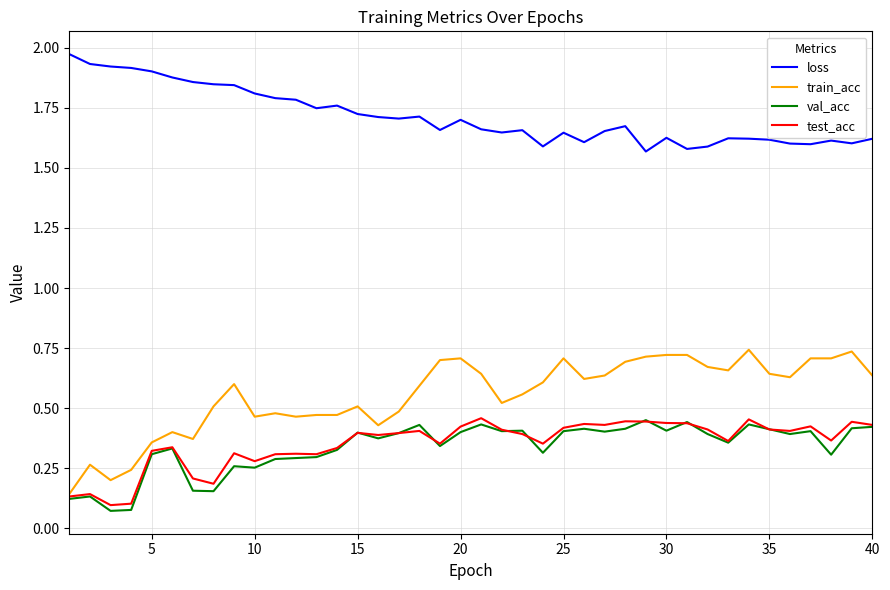

True or false: loss and test_acc cross at least once.

False